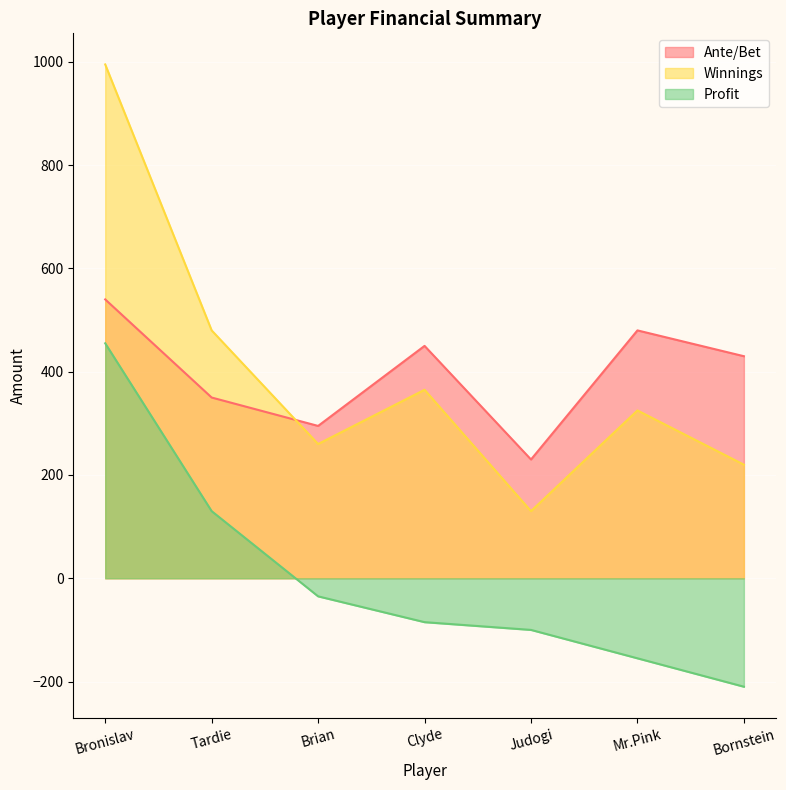

Reading left to right, transcribe all the data shown in this chart.

Ante/Bet: 540	350	295	450	230	480	430
Winnings: 995	480	260	365	130	325	220
Profit: 455	130	-35	-85	-100	-155	-210